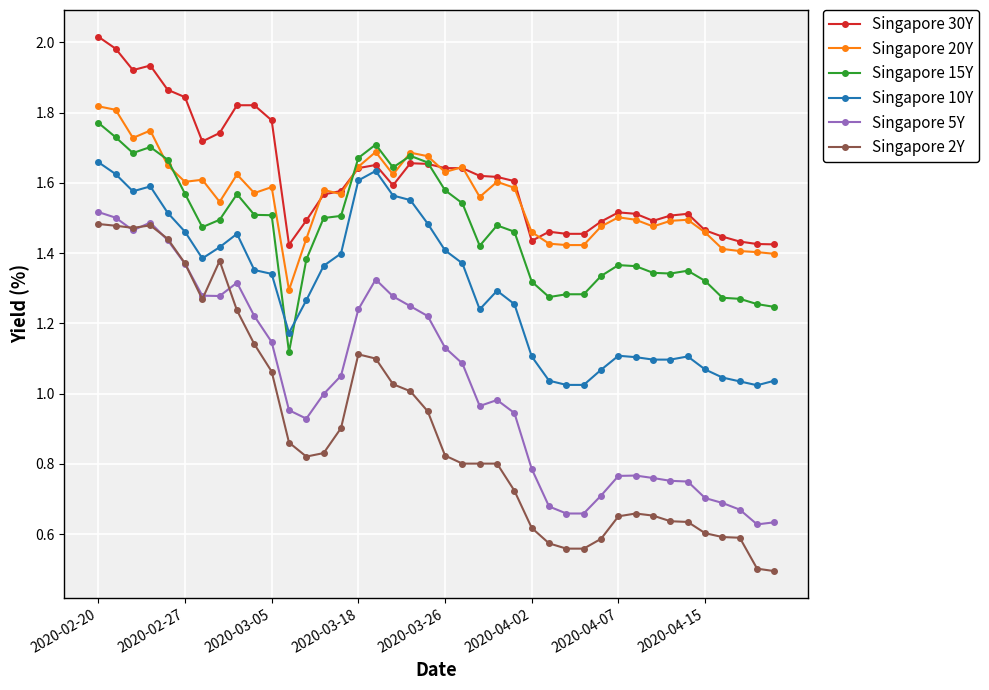

Which series has the widest spread of values?

Singapore 2Y